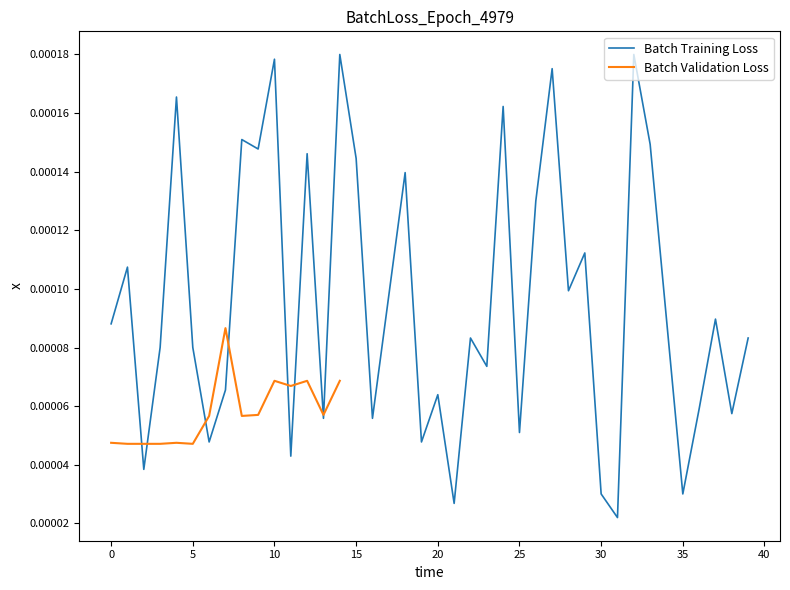

How many points are higher than both their immediate neighbors (excluding endpoints)?

14